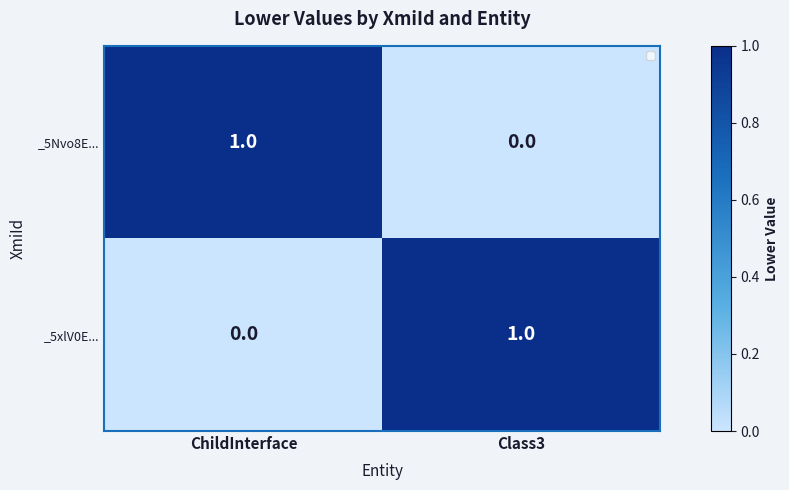

What is the total value across all series at Class3?

1